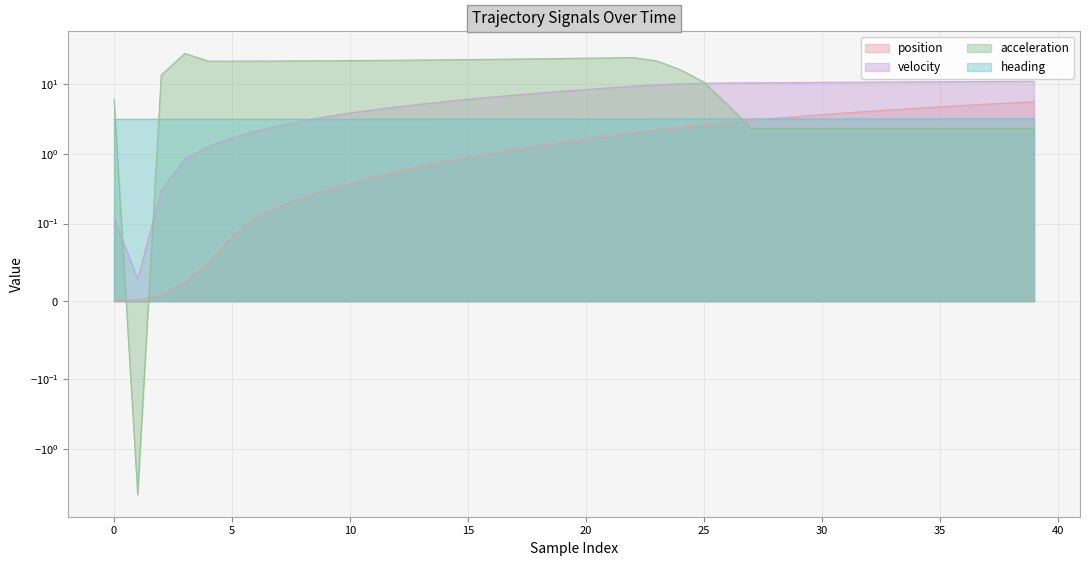

Reading right to left, transcribe all the data shown in this chart.

position: 5.6	5.3	5.1	4.9	4.7	4.5	4.3	4.0	3.8	3.6	3.4	3.2	3.0	2.8	2.6	2.4	2.2	2.0	1.8	1.6	1.5	1.3	1.2	1.0	0.9	0.8	0.7	0.6	0.5	0.4	0.3	0.2	0.2	0.1	0.1	0.0	0.0	0.0	0.0	0.0
velocity: 10.9	10.8	10.8	10.8	10.7	10.7	10.6	10.6	10.5	10.5	10.4	10.4	10.3	10.3	10.2	10.0	9.7	9.2	8.8	8.3	7.8	7.4	6.9	6.5	6.0	5.6	5.1	4.7	4.3	3.8	3.4	3.0	2.5	2.1	1.7	1.3	0.8	0.3	0.0	0.1
acceleration: 2.3	2.3	2.3	2.3	2.3	2.3	2.3	2.3	2.3	2.3	2.3	2.3	2.3	5.1	10.6	16.0	21.3	23.8	23.5	23.3	23.0	22.8	22.6	22.4	22.2	22.1	21.9	21.8	21.6	21.5	21.4	21.3	21.2	21.2	21.1	21.1	27.2	13.4	-4.5	6.0
heading: 3.2	3.2	3.2	3.2	3.2	3.2	3.1	3.1	3.1	3.1	3.1	3.1	3.1	3.1	3.1	3.1	3.1	3.1	3.1	3.1	3.1	3.1	3.1	3.1	3.1	3.1	3.1	3.1	3.1	3.1	3.1	3.1	3.1	3.1	3.1	3.1	3.1	3.1	3.1	3.1